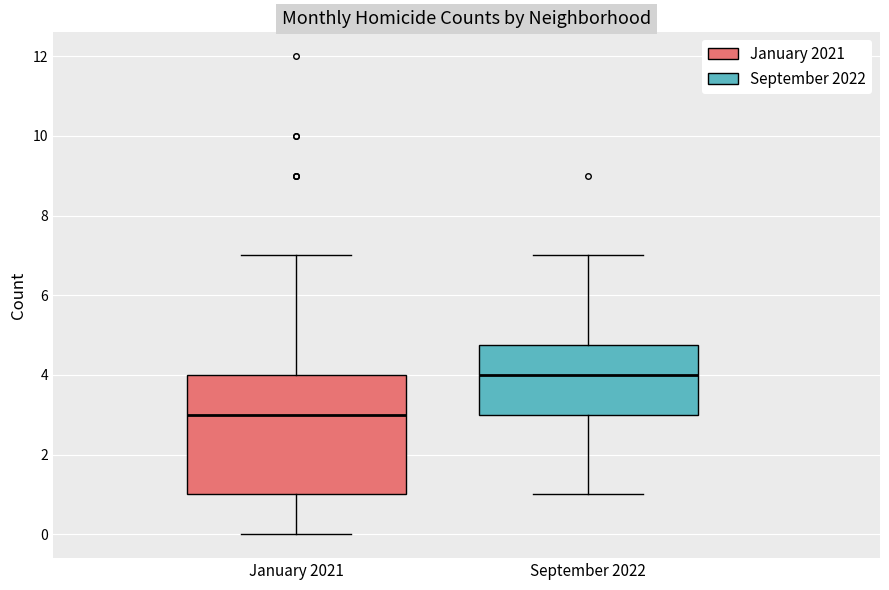

Reading left to right, transcribe this box plot: for each box, give where its median line is, the range the box spans, and where its two whiskers end, as read against the y-axis. The values are not printed on the chart, so give them approximately, as read against the axis.

January 2021: median 3.0, box 1.0 to 4.0, whiskers 0.0 to 7.0
September 2022: median 4.0, box 3.0 to 4.8, whiskers 1.0 to 7.0